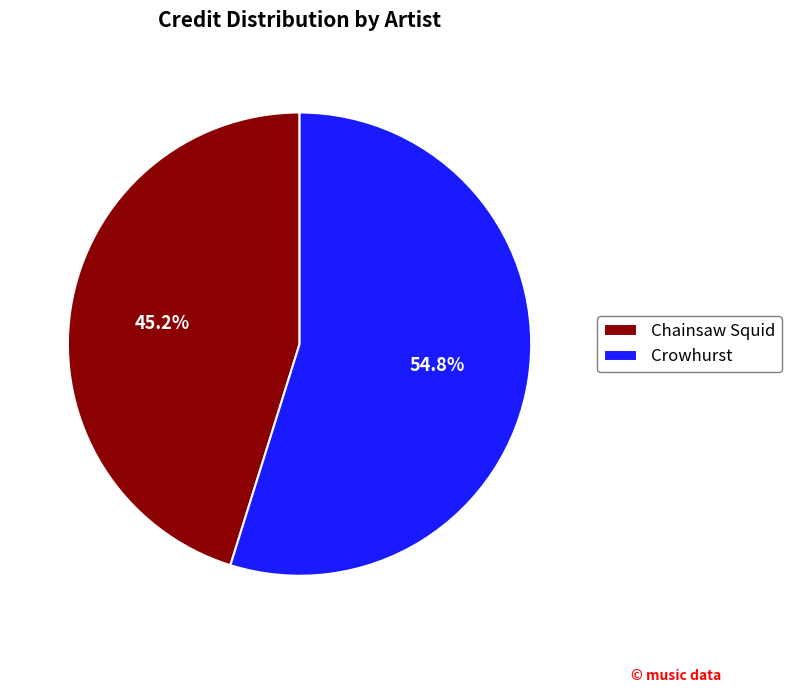

To the nearest percent, what percentage of the pie is Crowhurst?

55%